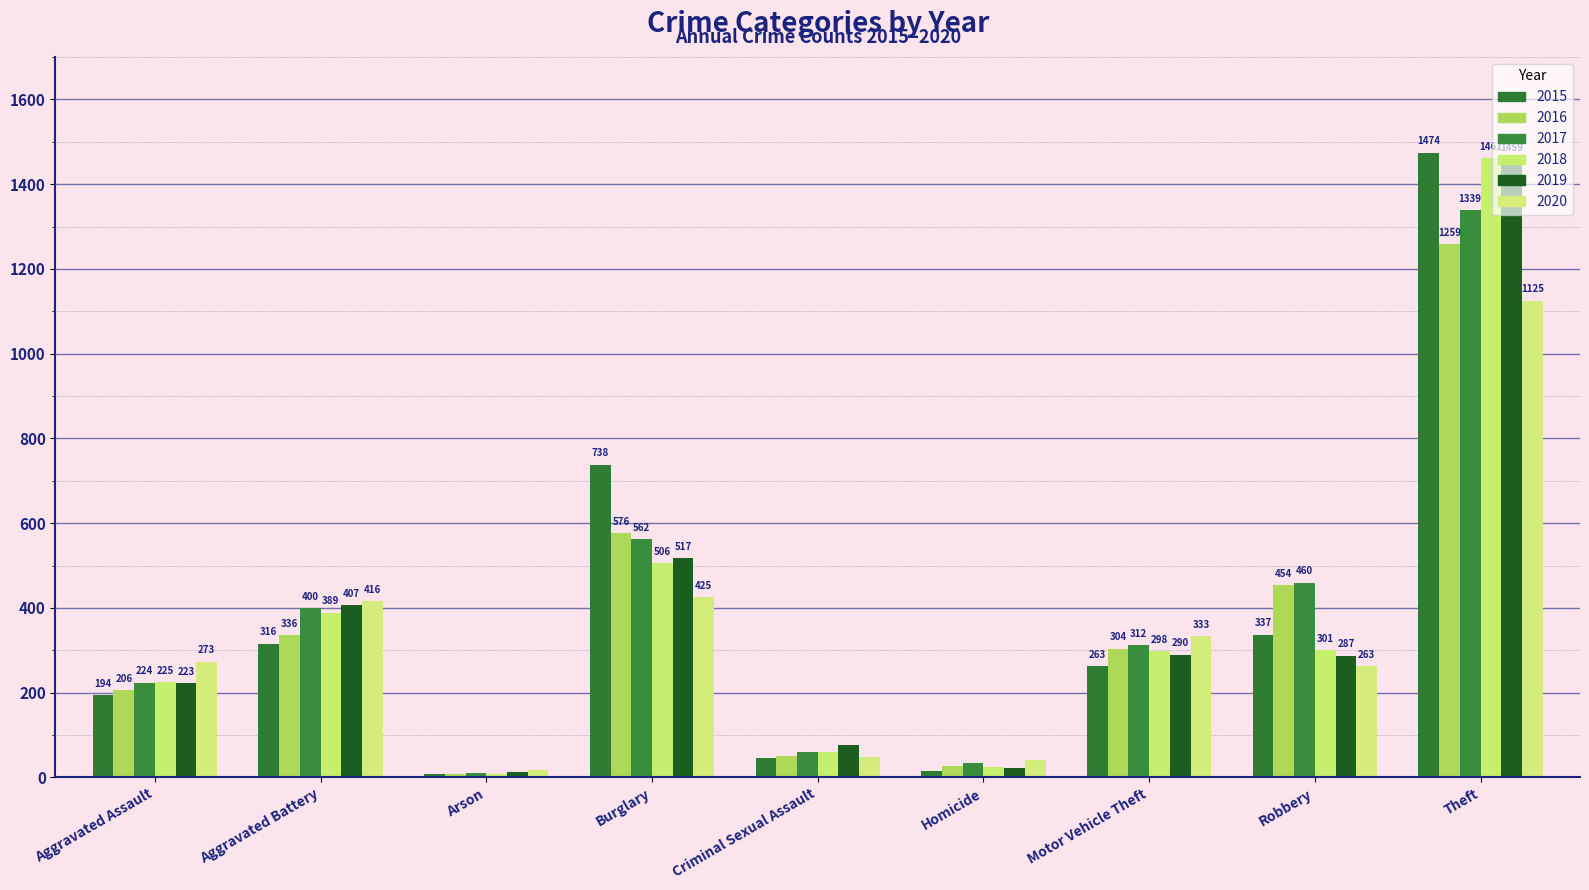

What is the average value of the 2015 series?

377